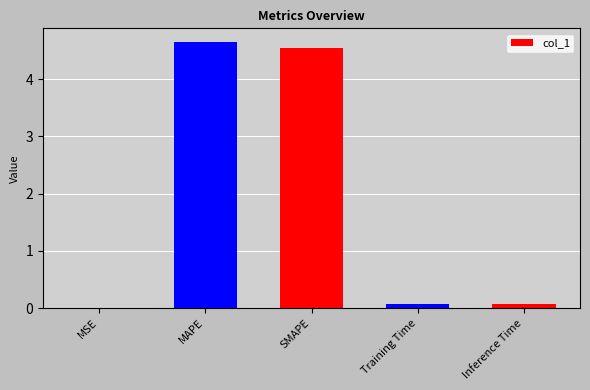

True or false: the data shows 4.6 at SMAPE.

True